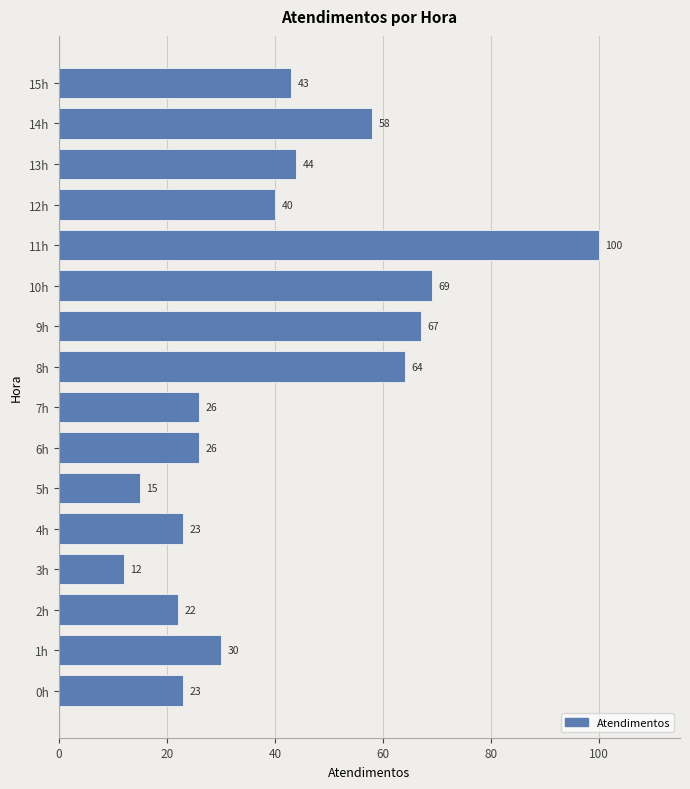

The chart shows a value of 44 at 13h. True or false?

True